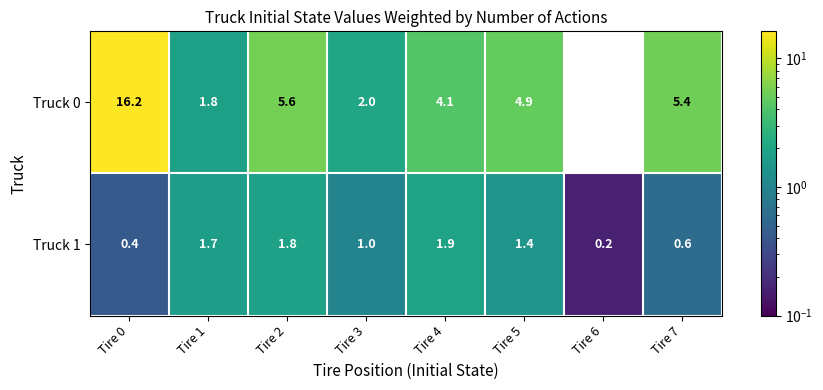

Reading left to right, what are all the values shown in this chart?

Truck 0: 16.2	1.8	5.6	2.0	4.1	4.9	0.0	5.4
Truck 1: 0.4	1.7	1.8	1.0	1.9	1.4	0.2	0.6